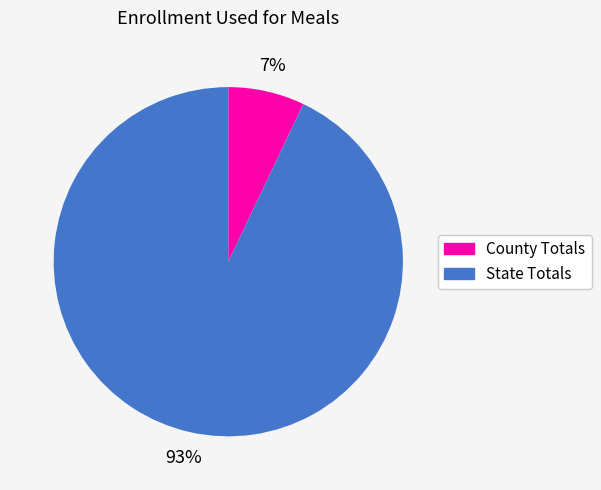

Is it true that County Totals is 7% of the pie?

True